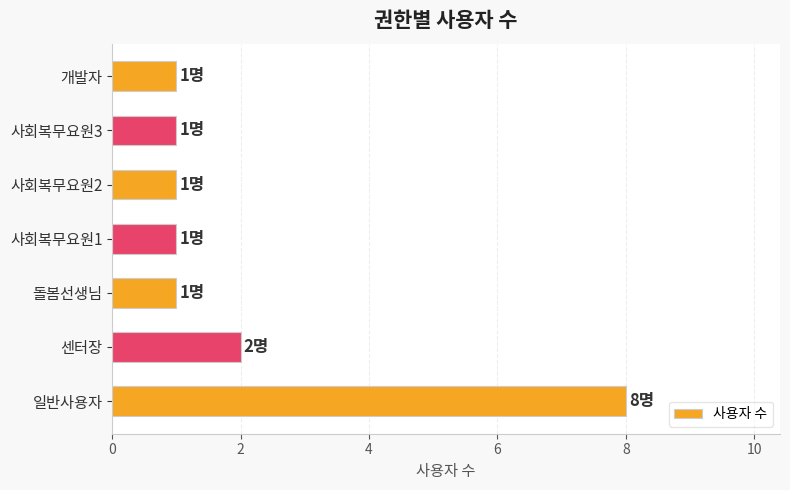

What is the difference between the maximum and second lowest values?

7